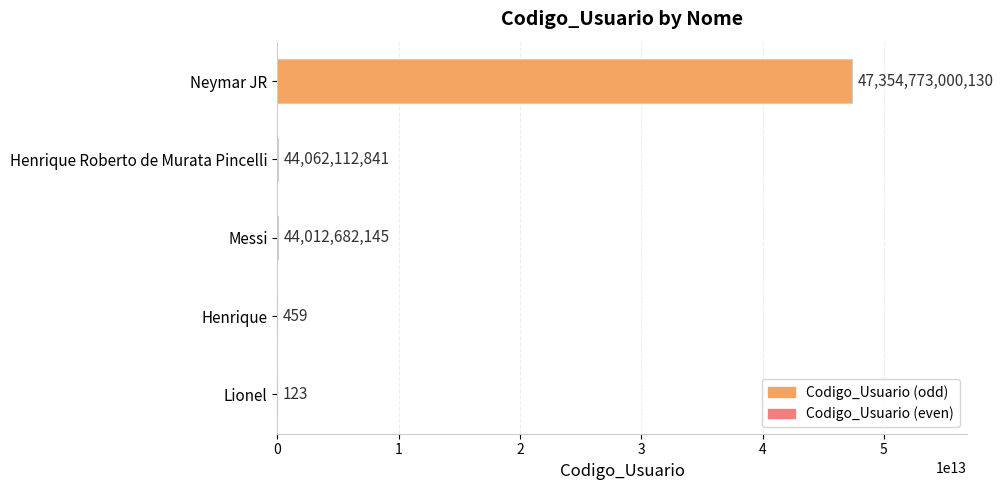

True or false: the data shows 459 at Henrique.

True